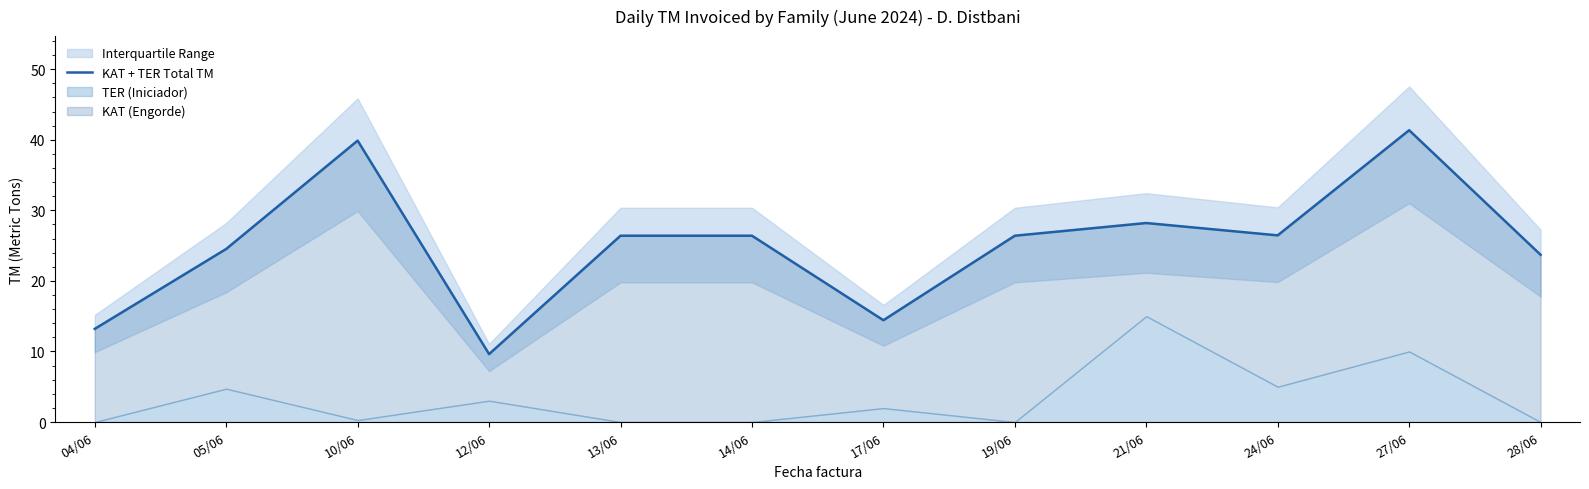

How many values are below 26?

5